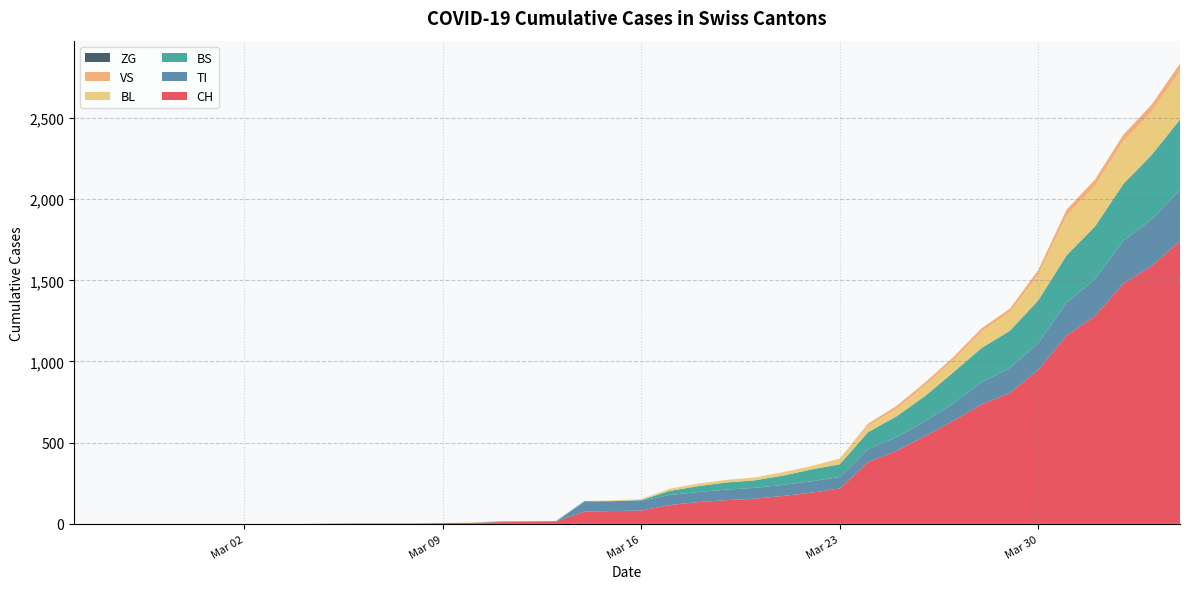

Reading left to right, list all the values displayed in this chart.

CH: 2020-02-25=0	2020-02-26=0	2020-02-27=0	2020-02-28=0	2020-02-29=0	2020-03-01=0	2020-03-02=0	2020-03-03=0	2020-03-04=0	2020-03-05=2	2020-03-06=3	2020-03-07=3	2020-03-08=3	2020-03-09=5	2020-03-10=6	2020-03-11=11	2020-03-12=12	2020-03-13=14	2020-03-14=76	2020-03-15=79	2020-03-16=82	2020-03-17=116	2020-03-18=134	2020-03-19=146	2020-03-20=155	2020-03-21=172	2020-03-22=192	2020-03-23=218	2020-03-24=380	2020-03-25=449	2020-03-26=540	2020-03-27=634	2020-03-28=736	2020-03-29=806	2020-03-30=948	2020-03-31=1160	2020-04-01=1279	2020-04-02=1480	2020-04-03=1588	2020-04-04=1742
TI: 2020-02-25=0	2020-02-26=0	2020-02-27=0	2020-02-28=0	2020-02-29=0	2020-03-01=0	2020-03-02=0	2020-03-03=0	2020-03-04=0	2020-03-05=0	2020-03-06=0	2020-03-07=0	2020-03-08=0	2020-03-09=0	2020-03-10=0	2020-03-11=0	2020-03-12=0	2020-03-13=0	2020-03-14=61	2020-03-15=61	2020-03-16=61	2020-03-17=62	2020-03-18=62	2020-03-19=65	2020-03-20=67	2020-03-21=68	2020-03-22=70	2020-03-23=71	2020-03-24=80	2020-03-25=85	2020-03-26=91	2020-03-27=107	2020-03-28=136	2020-03-29=155	2020-03-30=165	2020-03-31=202	2020-04-01=229	2020-04-02=263	2020-04-03=287	2020-04-04=314
BS: 2020-02-25=0	2020-02-26=0	2020-02-27=0	2020-02-28=0	2020-02-29=0	2020-03-01=0	2020-03-02=0	2020-03-03=0	2020-03-04=0	2020-03-05=0	2020-03-06=0	2020-03-07=0	2020-03-08=0	2020-03-09=0	2020-03-10=0	2020-03-11=4	2020-03-12=4	2020-03-13=4	2020-03-14=4	2020-03-15=0	2020-03-16=4	2020-03-17=25	2020-03-18=36	2020-03-19=44	2020-03-20=46	2020-03-21=57	2020-03-22=73	2020-03-23=78	2020-03-24=105	2020-03-25=128	2020-03-26=155	2020-03-27=191	2020-03-28=211	2020-03-29=228	2020-03-30=263	2020-03-31=292	2020-04-01=323	2020-04-02=350	2020-04-03=397	2020-04-04=434
BL: 2020-02-25=0	2020-02-26=0	2020-02-27=0	2020-02-28=0	2020-02-29=0	2020-03-01=0	2020-03-02=0	2020-03-03=0	2020-03-04=0	2020-03-05=0	2020-03-06=0	2020-03-07=0	2020-03-08=0	2020-03-09=1	2020-03-10=2	2020-03-11=2	2020-03-12=2	2020-03-13=0	2020-03-14=0	2020-03-15=5	2020-03-16=5	2020-03-17=13	2020-03-18=16	2020-03-19=16	2020-03-20=18	2020-03-21=21	2020-03-22=21	2020-03-23=35	2020-03-24=40	2020-03-25=46	2020-03-26=65	2020-03-27=76	2020-03-28=100	2020-03-29=115	2020-03-30=158	2020-03-31=242	2020-04-01=249	2020-04-02=262	2020-04-03=266	2020-04-04=298
VS: 2020-02-25=0	2020-02-26=0	2020-02-27=0	2020-02-28=0	2020-02-29=0	2020-03-01=0	2020-03-02=0	2020-03-03=0	2020-03-04=0	2020-03-05=0	2020-03-06=0	2020-03-07=0	2020-03-08=0	2020-03-09=0	2020-03-10=0	2020-03-11=0	2020-03-12=0	2020-03-13=0	2020-03-14=0	2020-03-15=0	2020-03-16=0	2020-03-17=0	2020-03-18=0	2020-03-19=0	2020-03-20=0	2020-03-21=0	2020-03-22=0	2020-03-23=0	2020-03-24=12	2020-03-25=18	2020-03-26=18	2020-03-27=18	2020-03-28=21	2020-03-29=21	2020-03-30=29	2020-03-31=39	2020-04-01=40	2020-04-02=41	2020-04-03=44	2020-04-04=46
ZG: 2020-02-25=0	2020-02-26=0	2020-02-27=0	2020-02-28=0	2020-02-29=0	2020-03-01=0	2020-03-02=0	2020-03-03=0	2020-03-04=0	2020-03-05=0	2020-03-06=0	2020-03-07=0	2020-03-08=0	2020-03-09=0	2020-03-10=0	2020-03-11=0	2020-03-12=0	2020-03-13=0	2020-03-14=0	2020-03-15=0	2020-03-16=0	2020-03-17=0	2020-03-18=0	2020-03-19=0	2020-03-20=0	2020-03-21=0	2020-03-22=0	2020-03-23=0	2020-03-24=0	2020-03-25=0	2020-03-26=0	2020-03-27=0	2020-03-28=0	2020-03-29=0	2020-03-30=0	2020-03-31=0	2020-04-01=0	2020-04-02=0	2020-04-03=0	2020-04-04=0